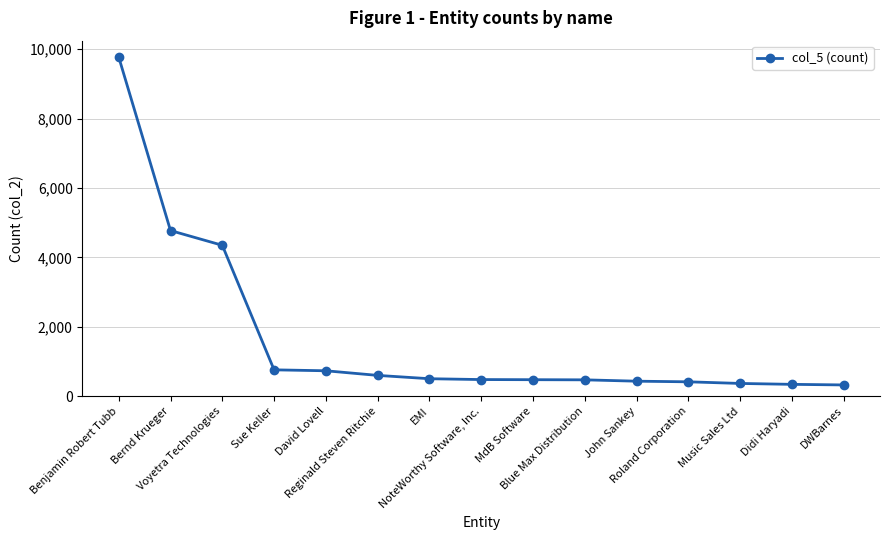

What is the average value?

1655